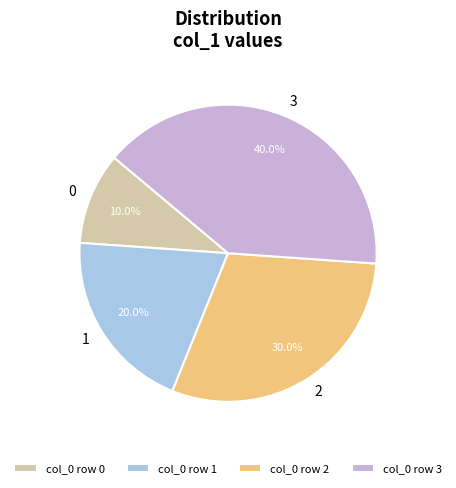

What is the ratio of the value at 0 to the value at 1?

0.5